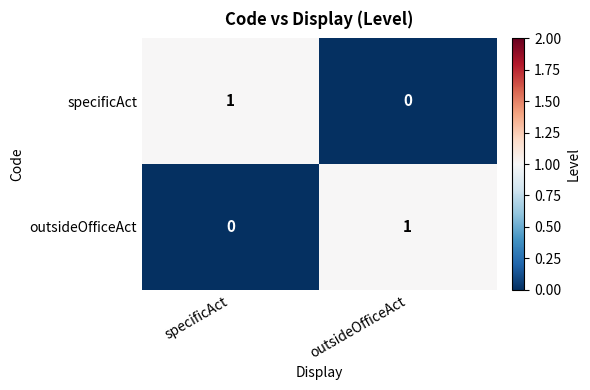

What is the total value across all series at specificAct?

1